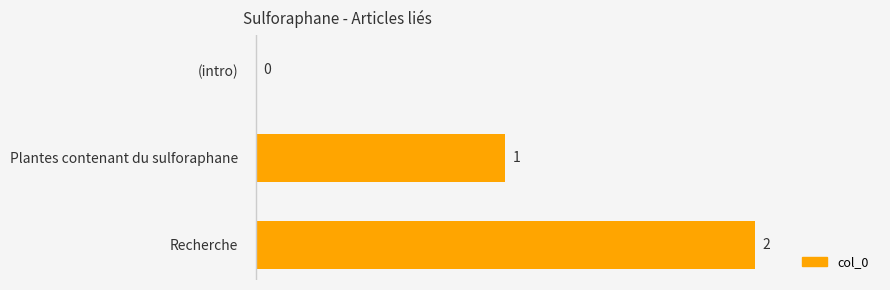

Between Plantes contenant du sulforaphane and Recherche, which is larger?

Recherche